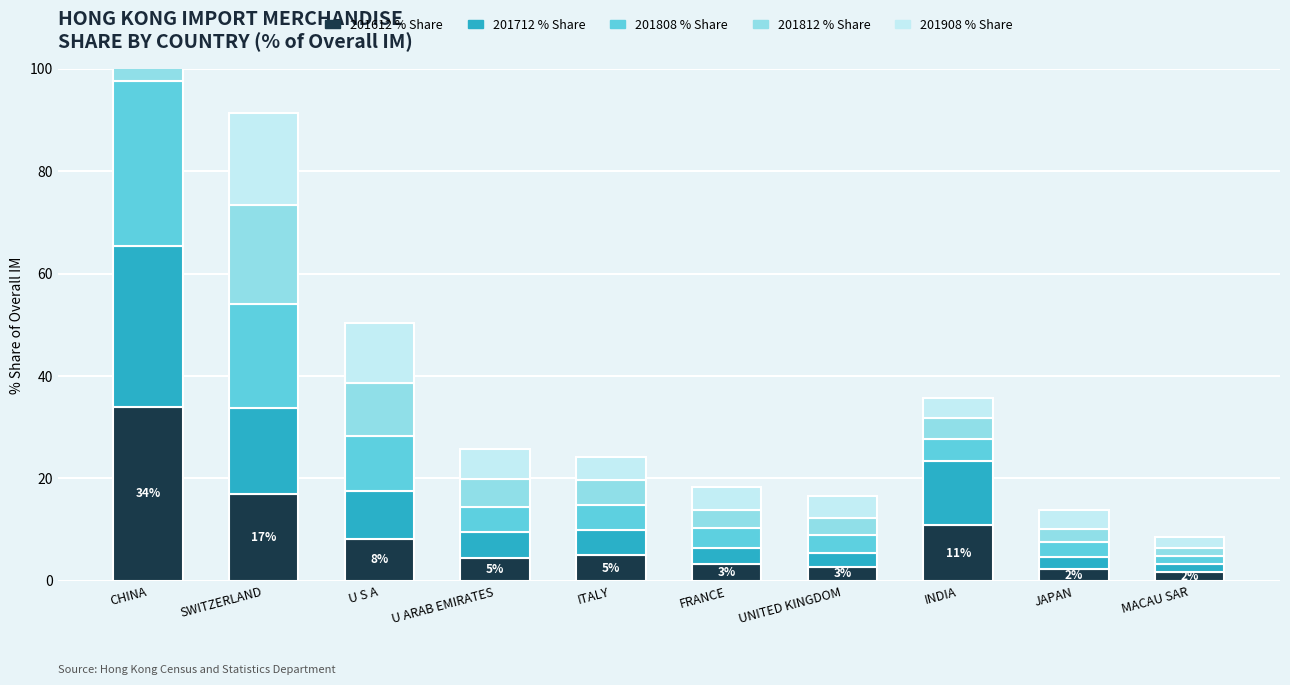

Rank the series at ITALY from lowest to highest value.

201908 % Share, 201712 % Share, 201812 % Share, 201808 % Share, 201612 % Share